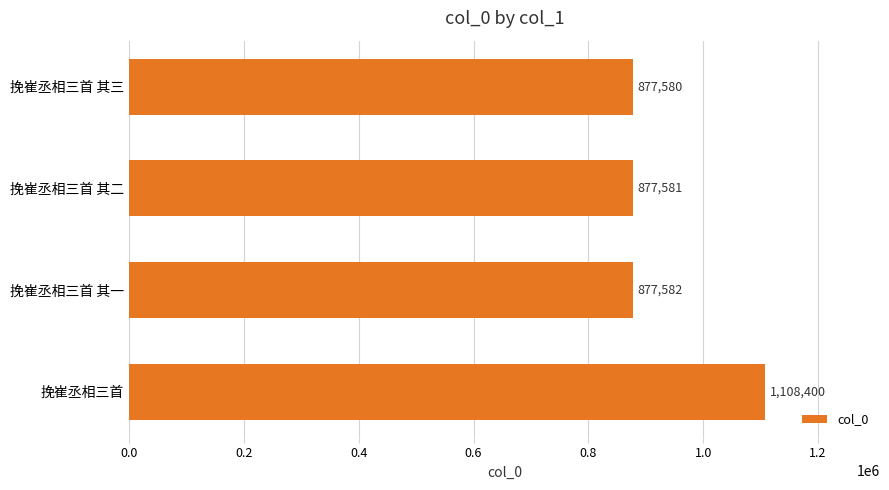

What is the difference between the values at 挽崔丞相三首 其二 and 挽崔丞相三首?

230819